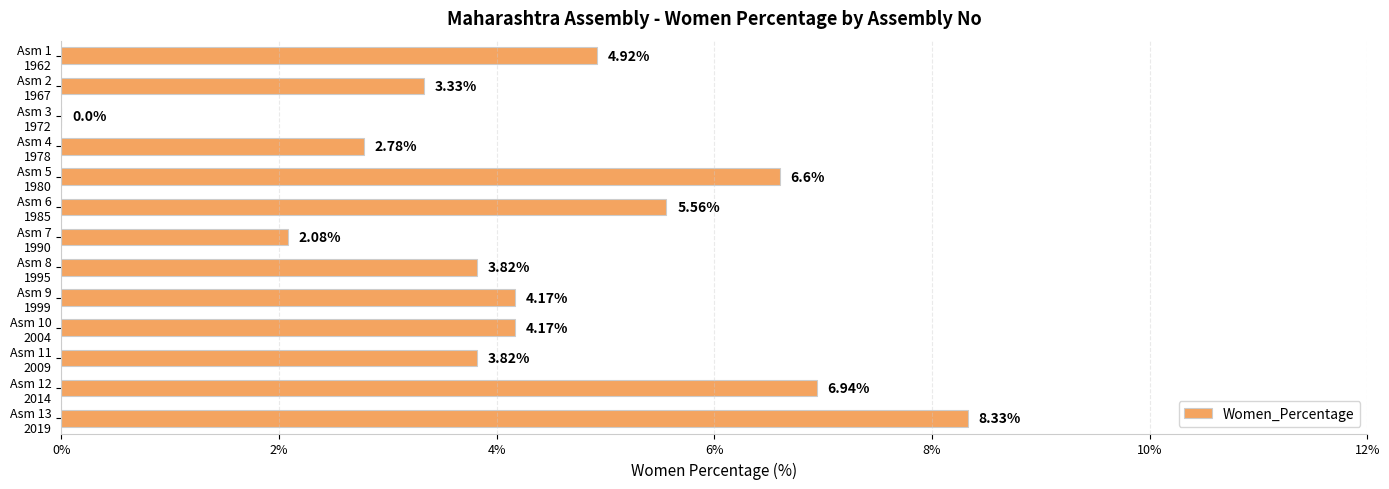

What is the sum of all values?

56.5